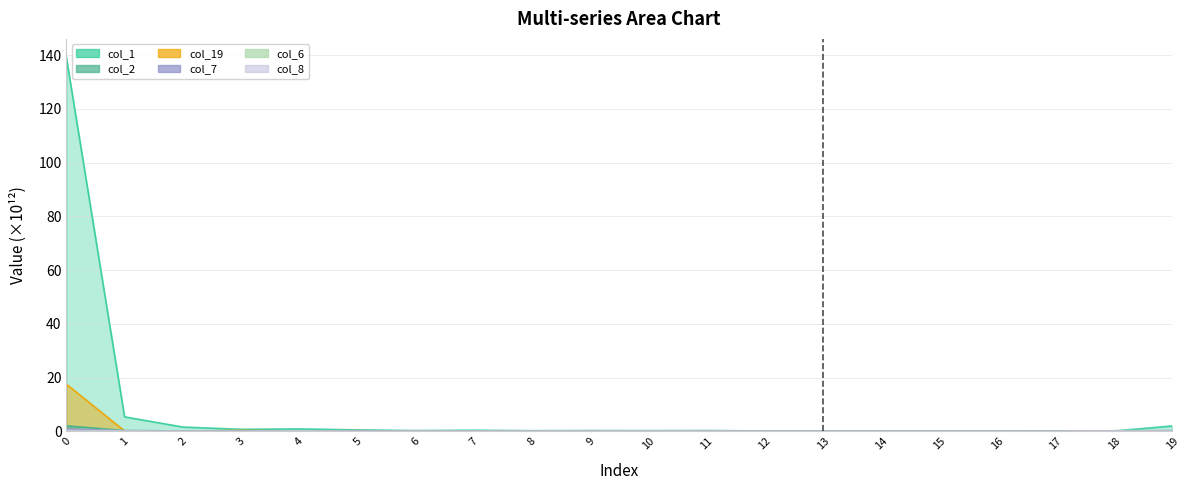

Where is the first local minimum for col_2?

2